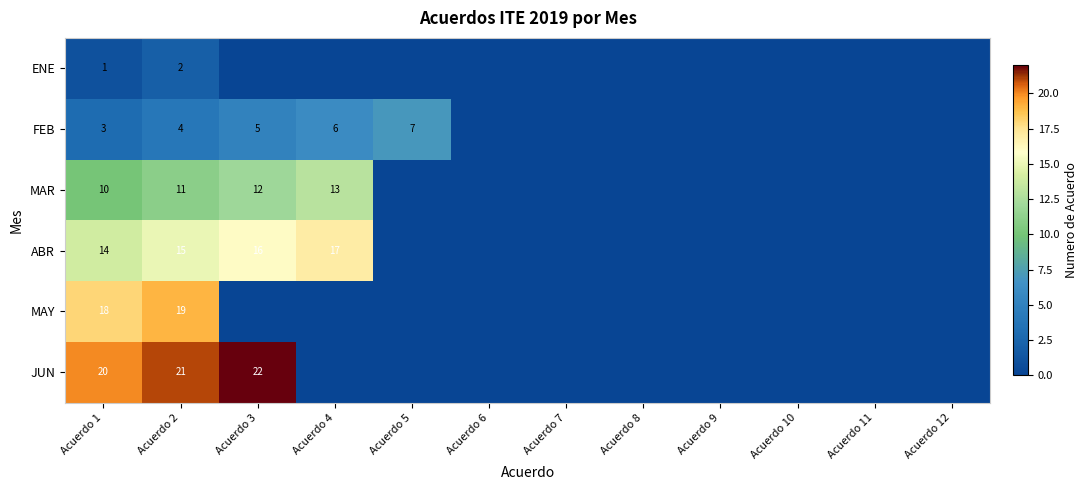

The value of MAY at Acuerdo 2 is 31. True or false?

False